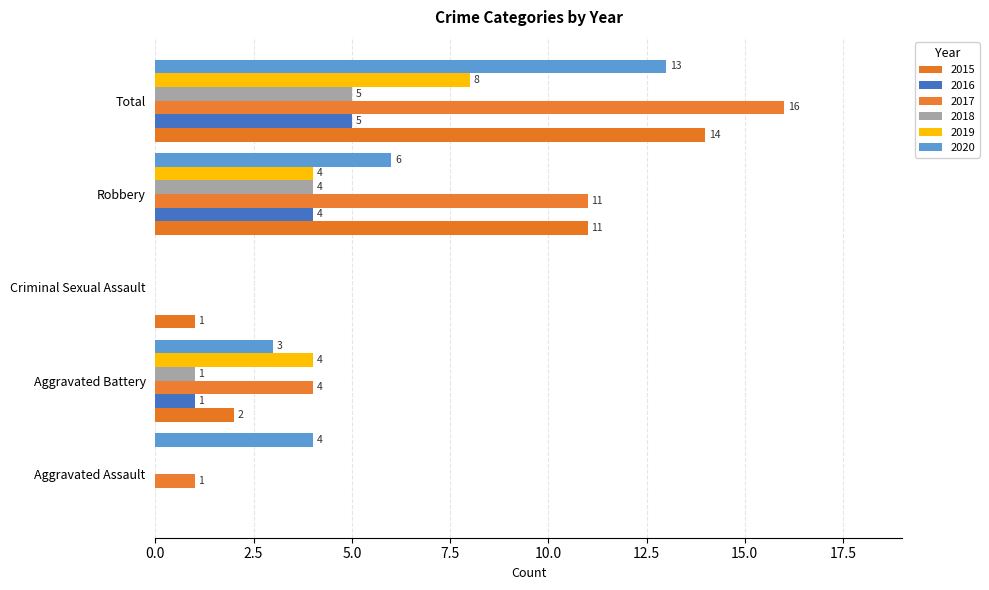

At which category is the sum across all series the highest?

Total